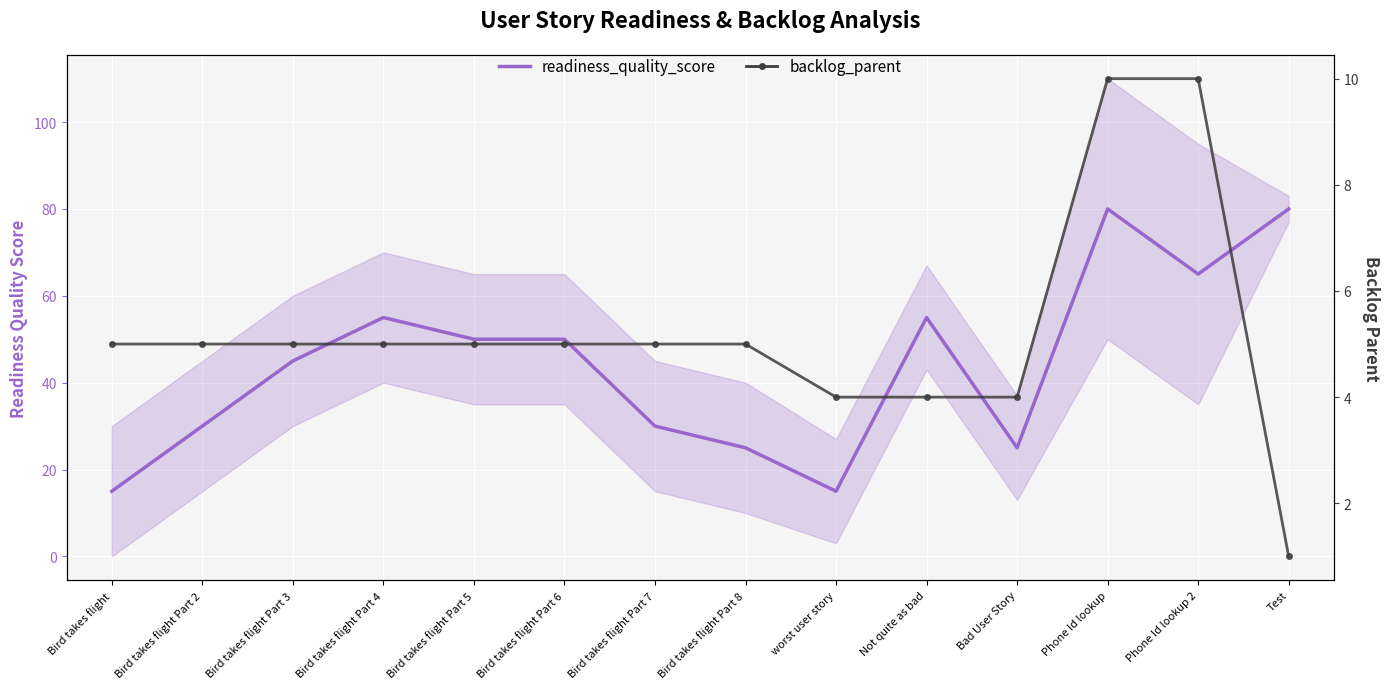

What is the spread (max minus min) of values at Bird takes flight Part 3?

40